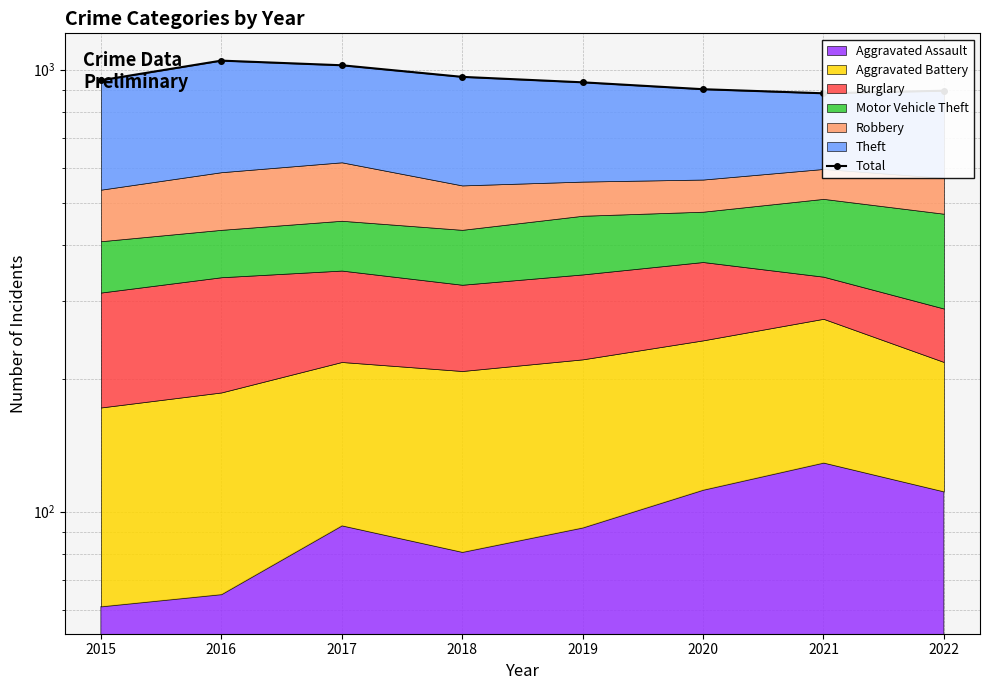

What is the sum of all values?

7599